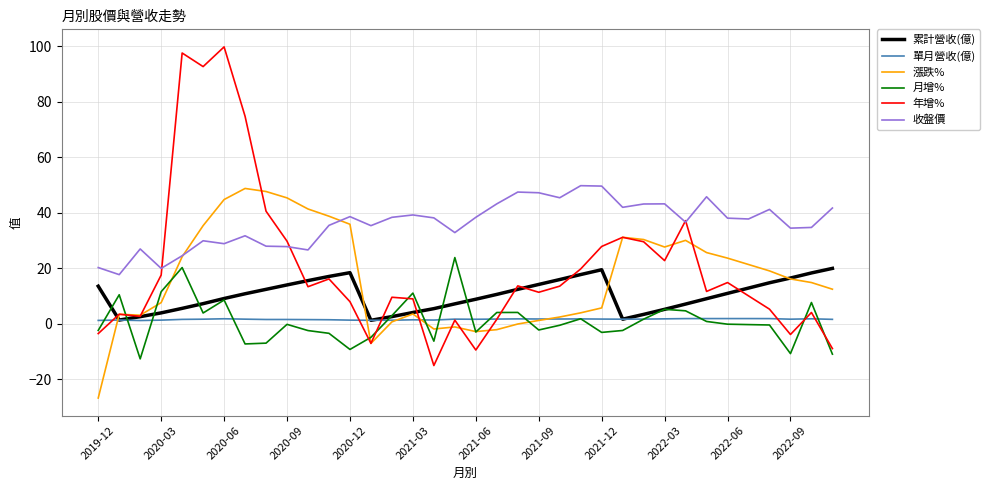

What is the greatest value displayed?

99.8